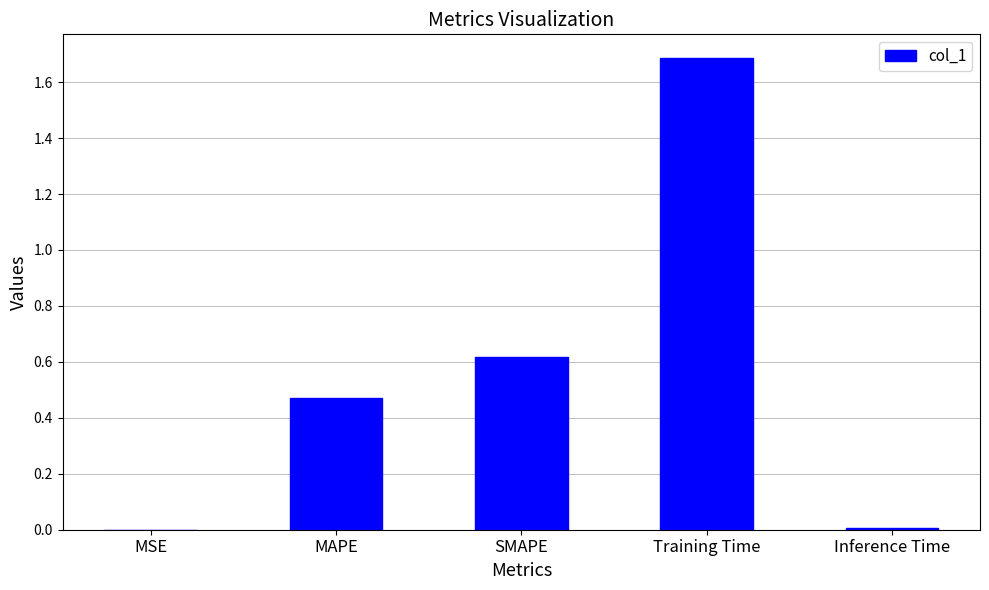

What is the sum of all values?

2.8